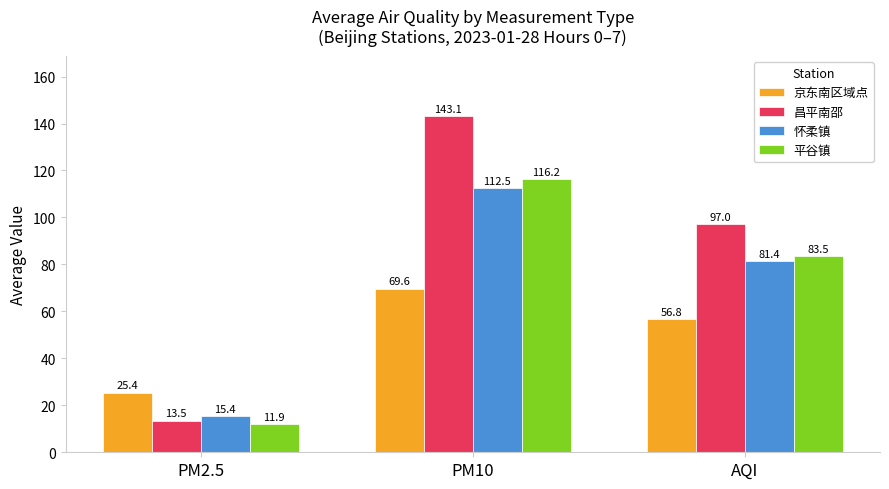

What is the smallest value displayed?

11.9